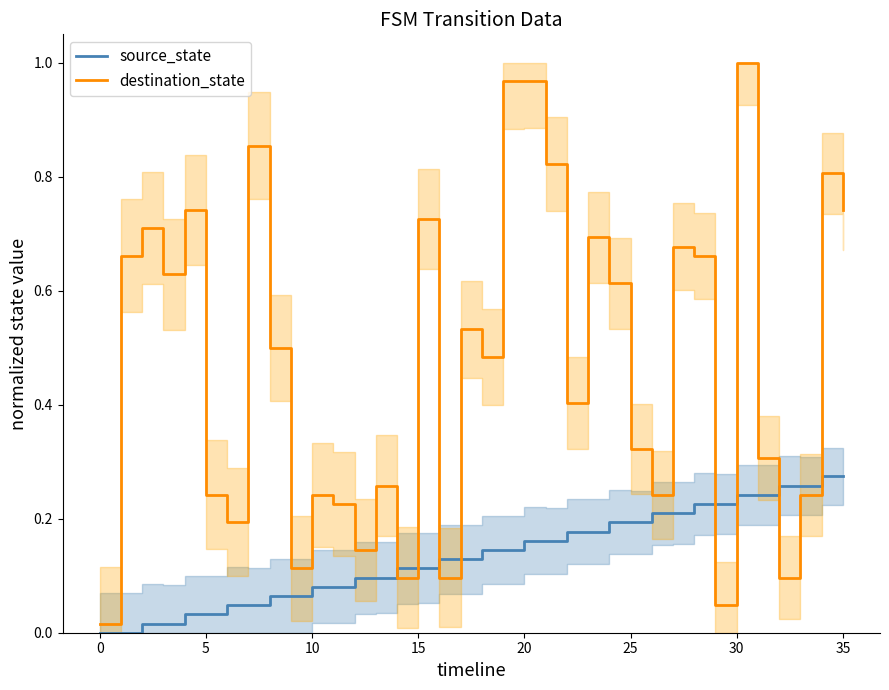

How many series are shown in this chart?

2